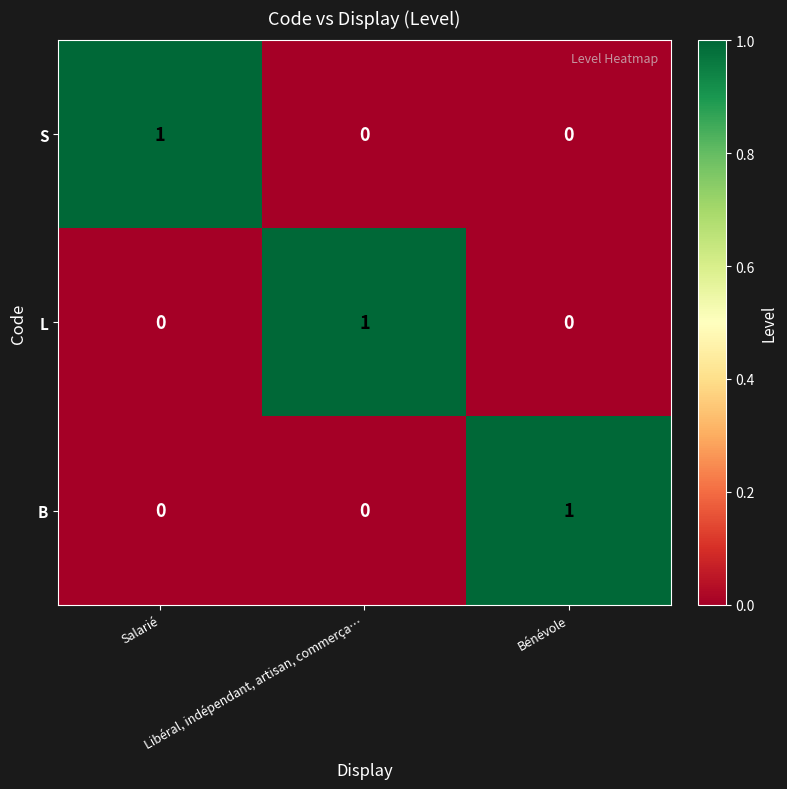

Count the L values in the range 0 to 1.

3